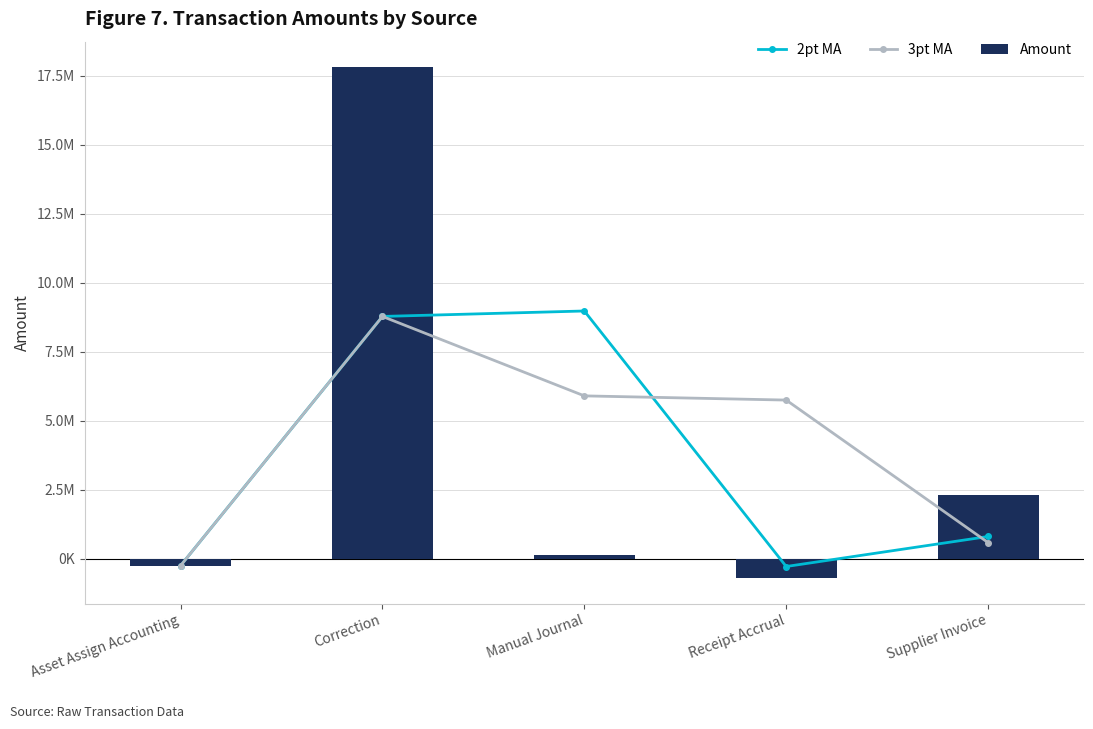

Reading right to left, extract all data points from this chart.

2pt MA: 803274.1	-284153.7	8976149.7	8778345.9	-253732.3
3pt MA: 582807.8	5747372.2	5899522.4	8778345.9	-253732.3
Amount: 2316730.9	-710182.7	141875.3	17810424.0	-253732.3